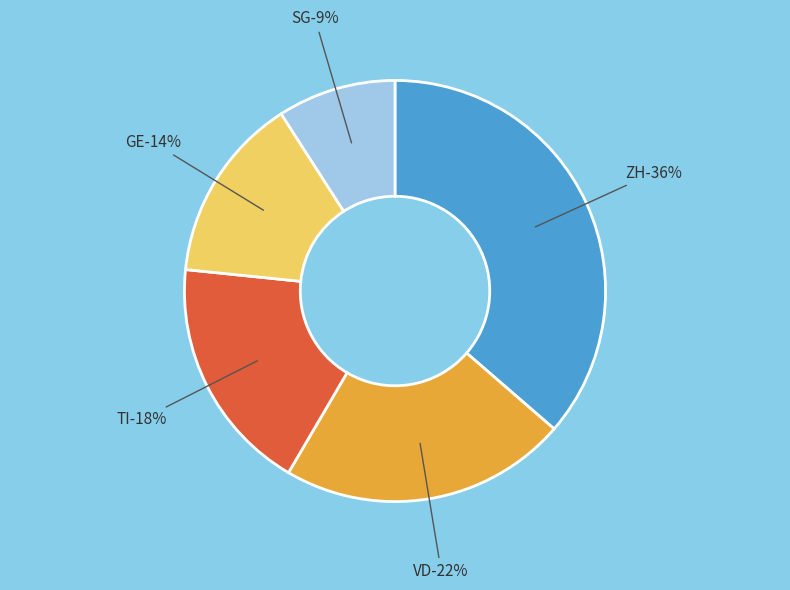

Does VD account for over 50% of the chart?

No